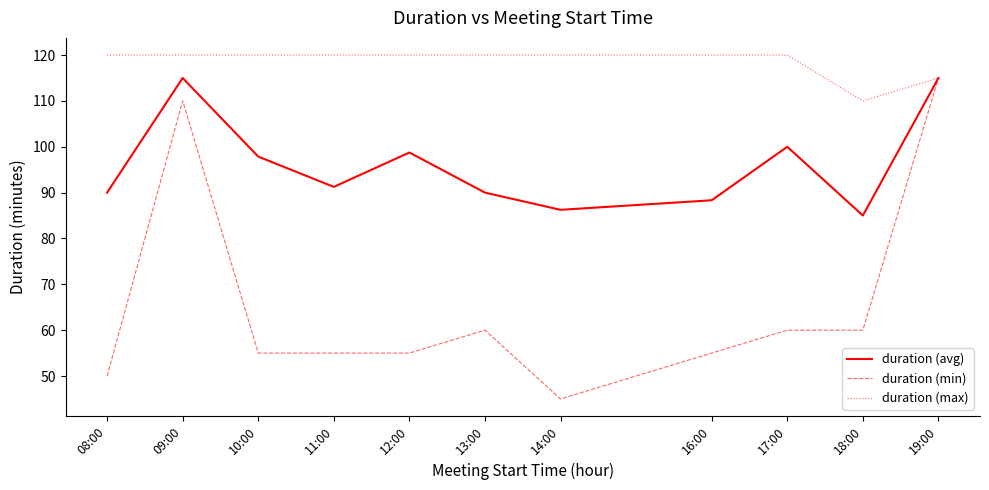

Which series has the largest total across all categories?

duration (max)